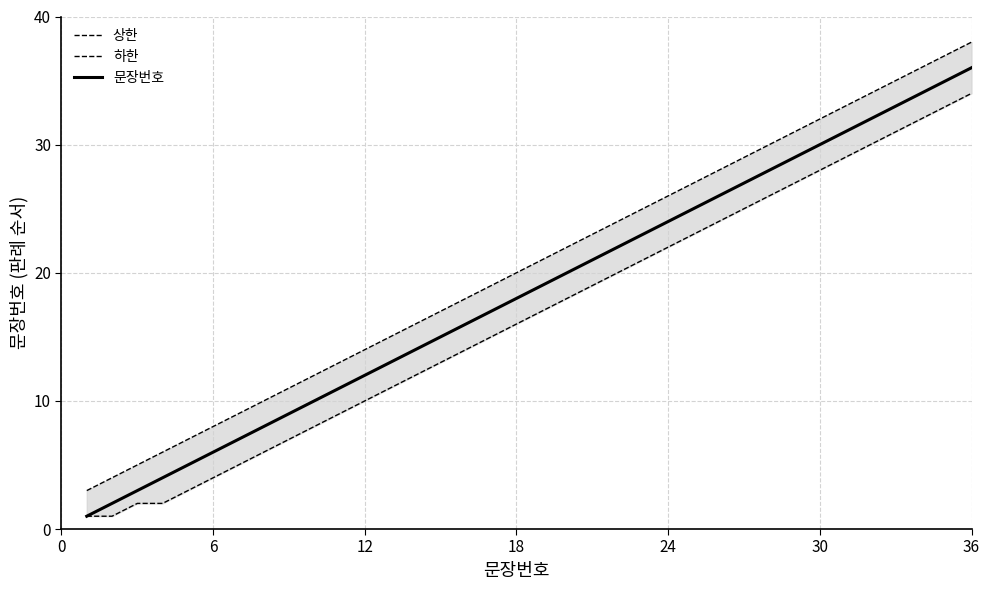

How many lines are shown in the chart?

3